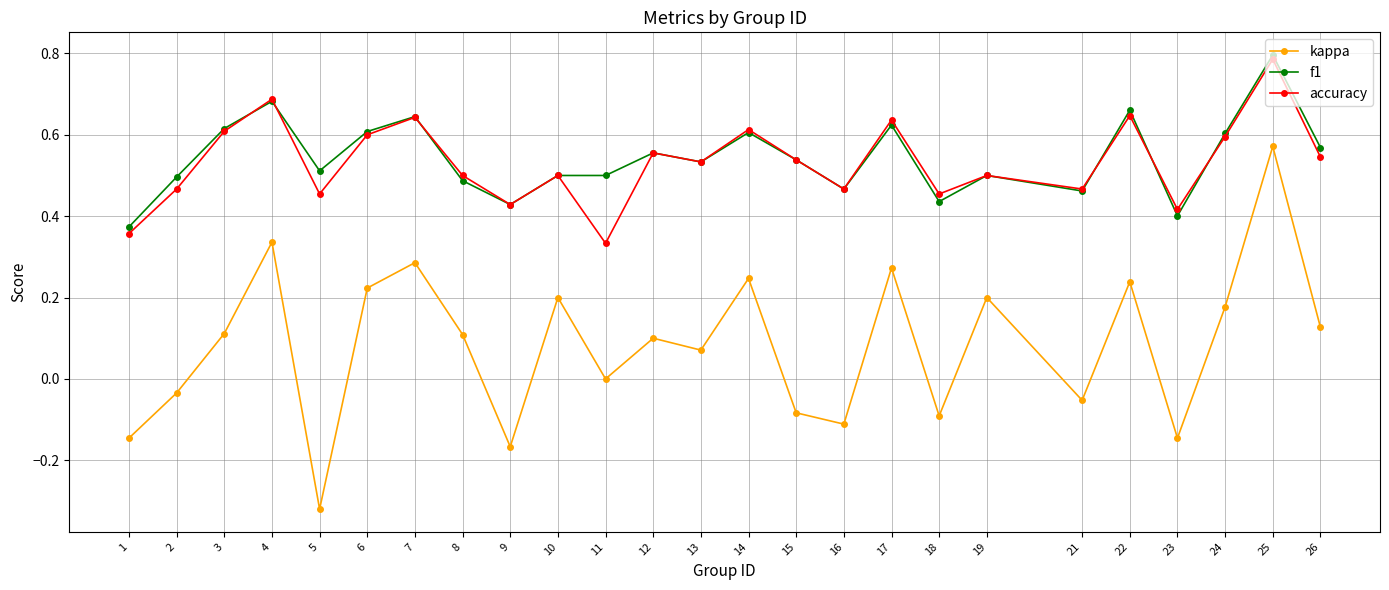

At 23, list the series in order from largest to smallest.

accuracy, f1, kappa